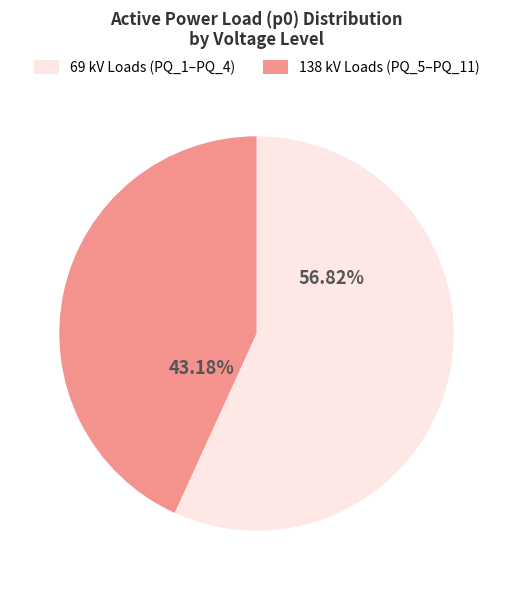

Do 69 kV Loads (PQ_1–PQ_4) and 138 kV Loads (PQ_5–PQ_11) together represent more than half of the pie?

Yes